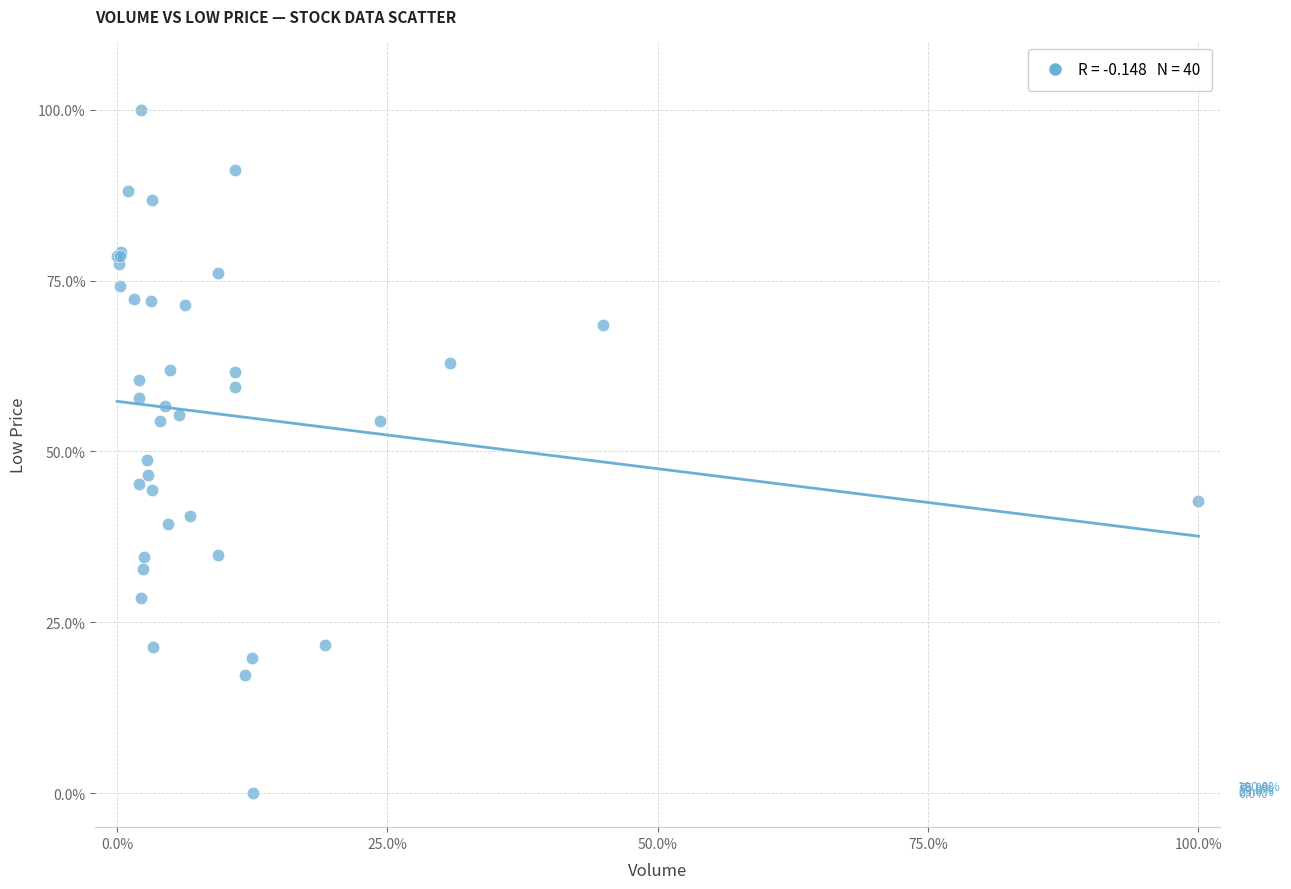

What Y value in the scatter plot is closest to 50?

48.7